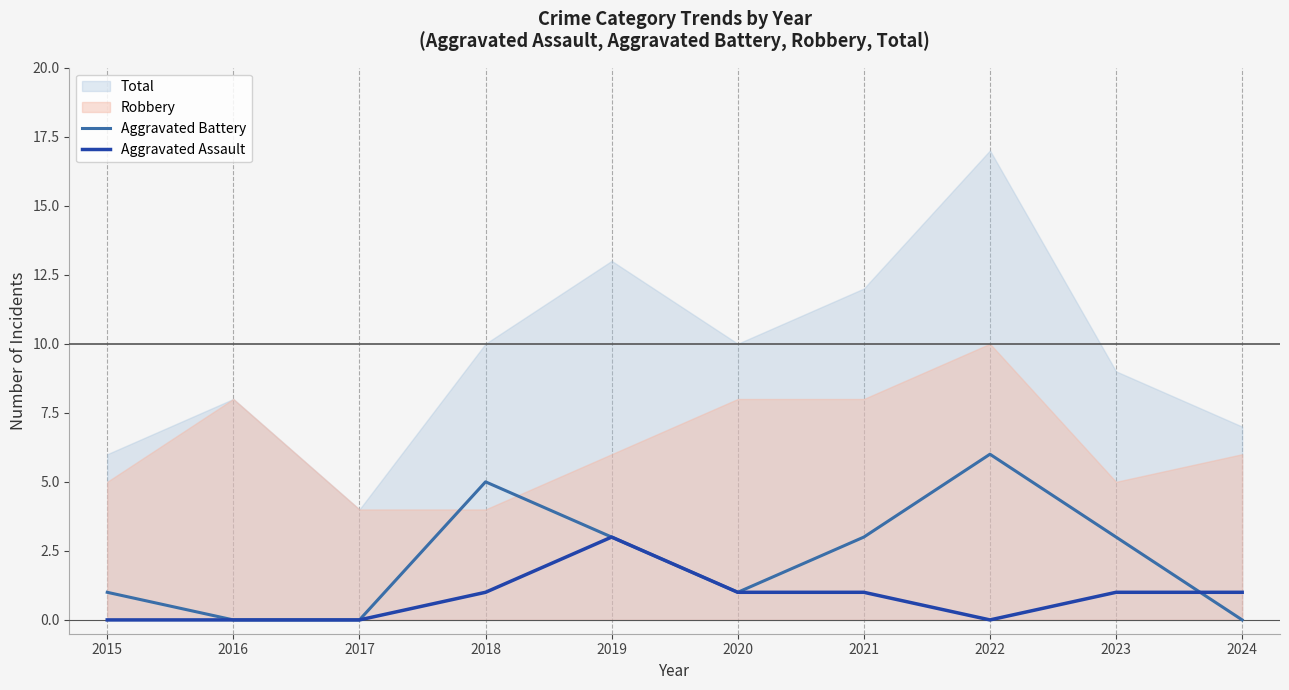

The Aggravated Assault series shows 1 at 2018. True or false?

True